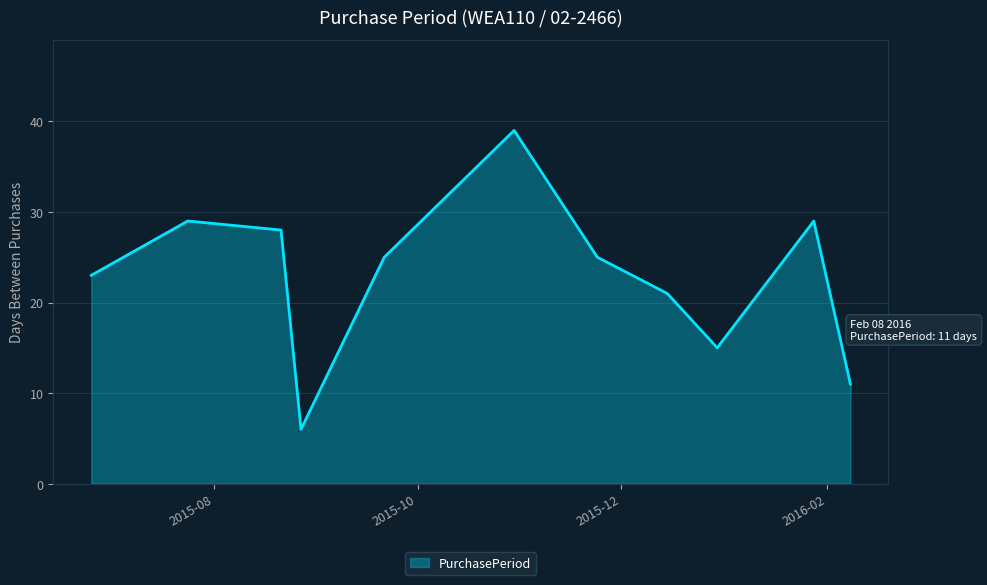

What is the maximum value shown in the chart?

39